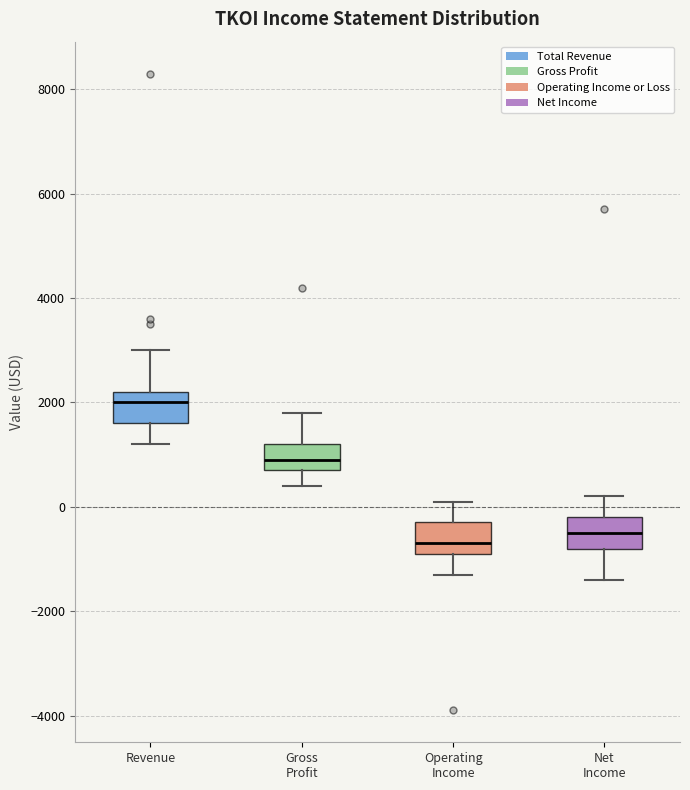

Which box's median line is the highest?

Revenue